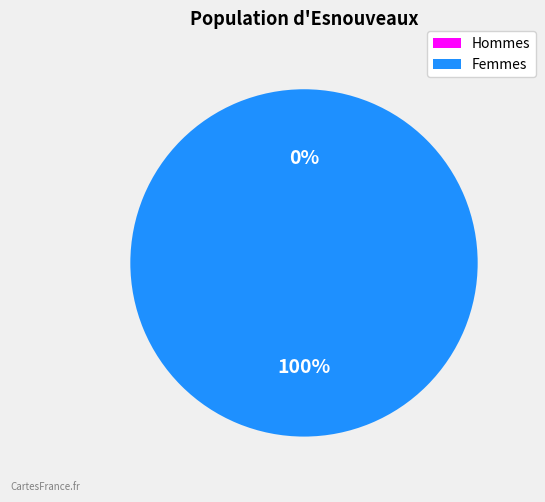

True or false: 1643127391 accounts for 0% of the total.

True